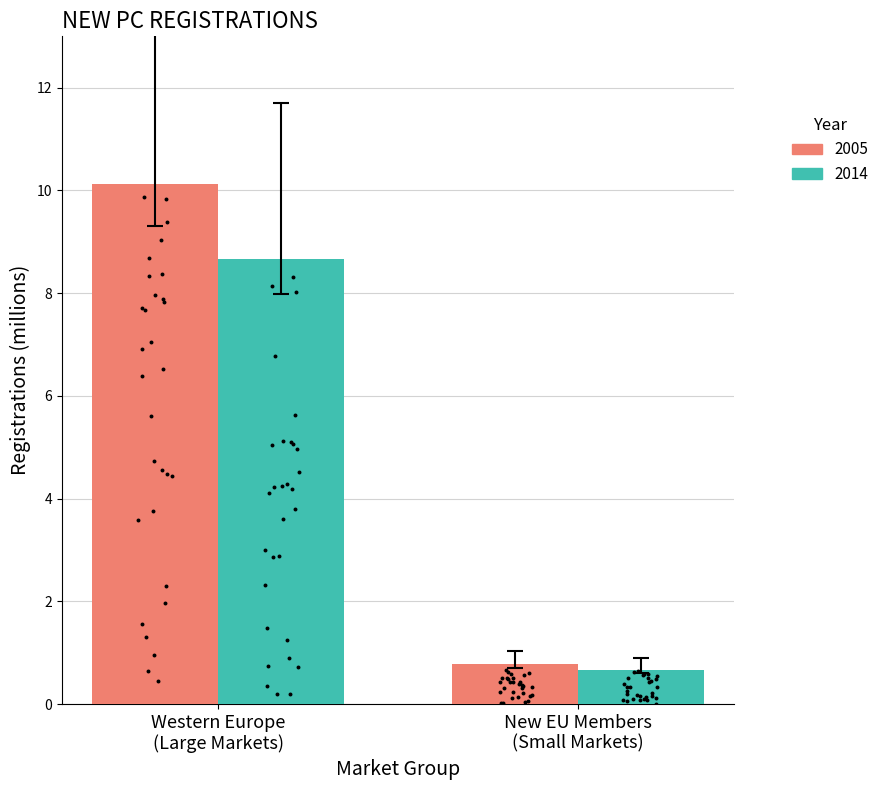

At how many categories does at least one series exceed 8?

1